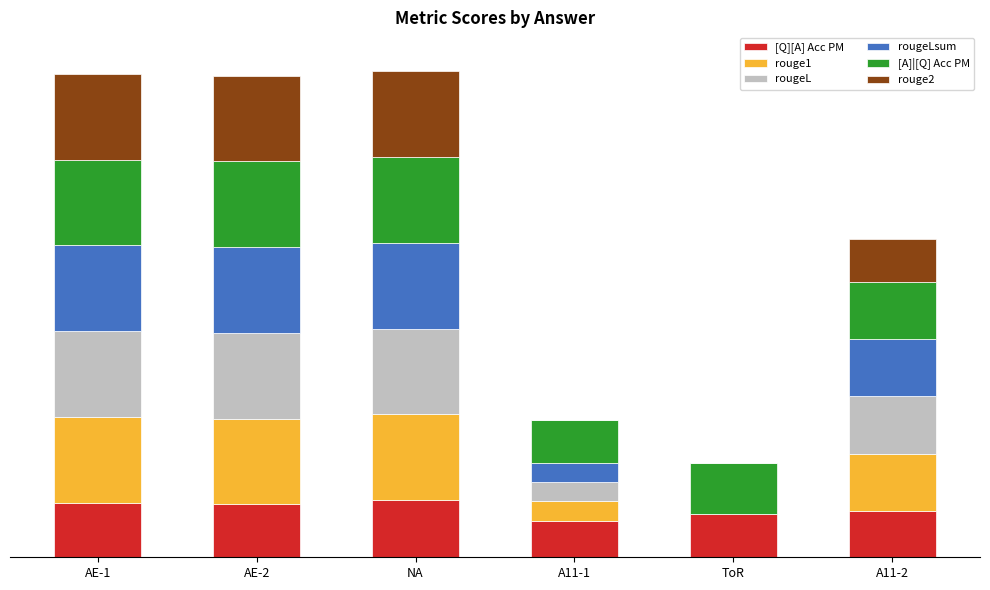

What are all the series names shown in the legend?

[Q][A] Acc PM, rouge1, rougeL, rougeLsum, [A]|[Q] Acc PM, rouge2